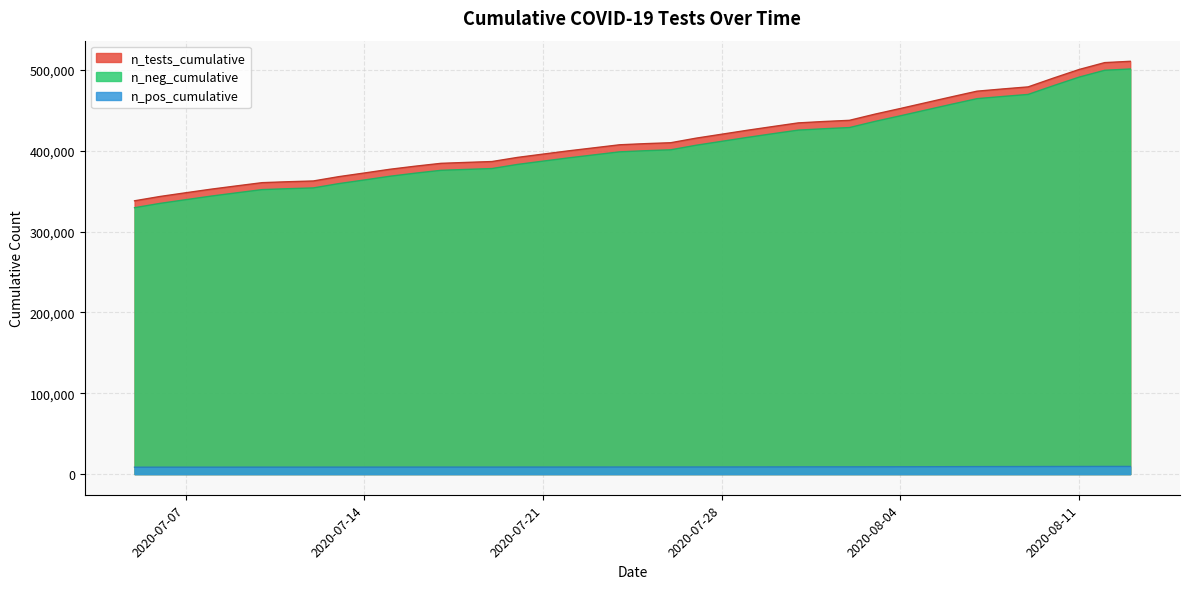

What is the difference between the second highest and second lowest values in the n_neg_cumulative series?

164689